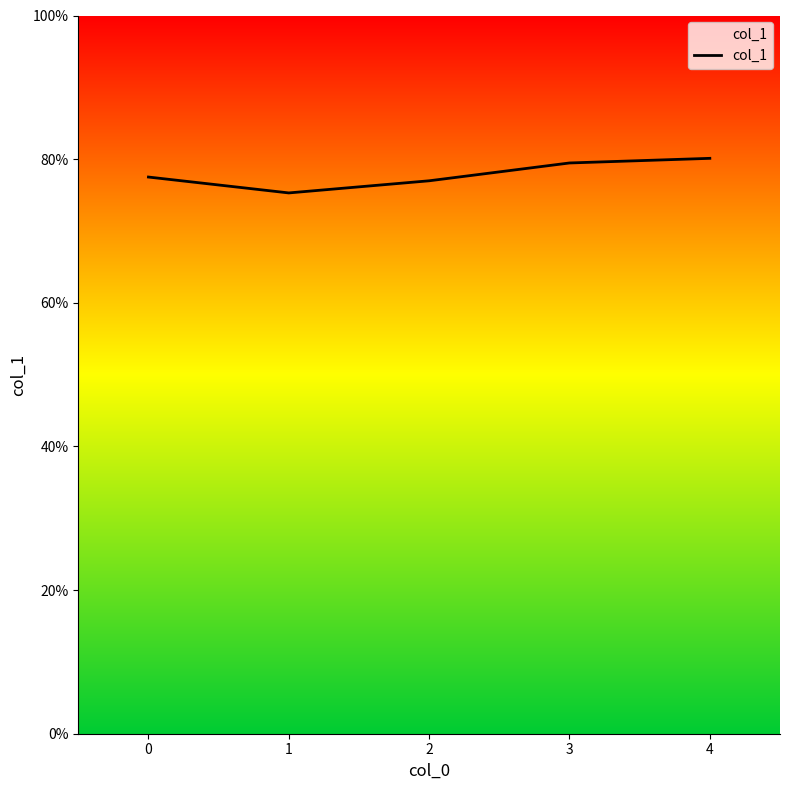

Reading right to left, transcribe all the data shown in this chart.

0.8	0.8	0.8	0.8	0.8